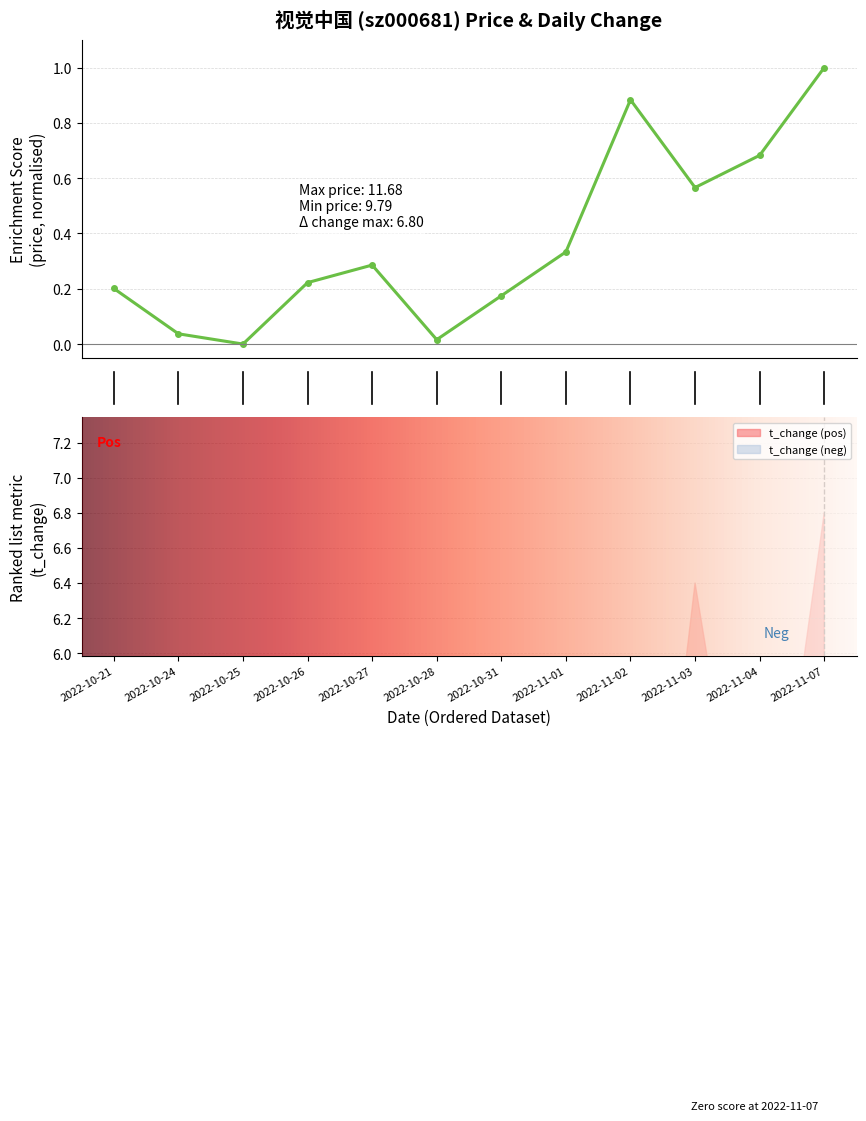

Reading left to right, transcribe all the data shown in this chart.

0.2	0.0	0.0	0.2	0.3	0.0	0.2	0.3	0.9	0.6	0.7	1.0